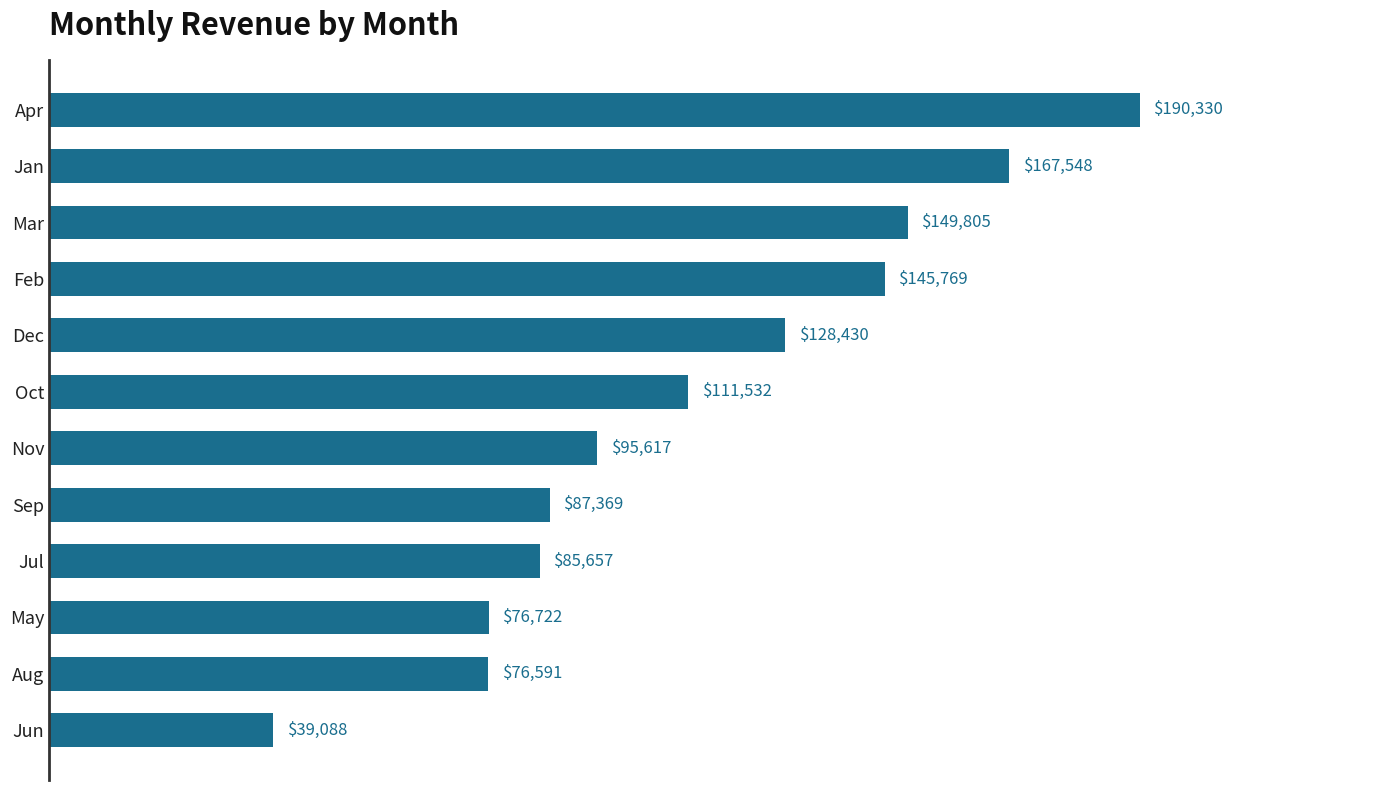

What is the approximate value at Jun?

39088.0